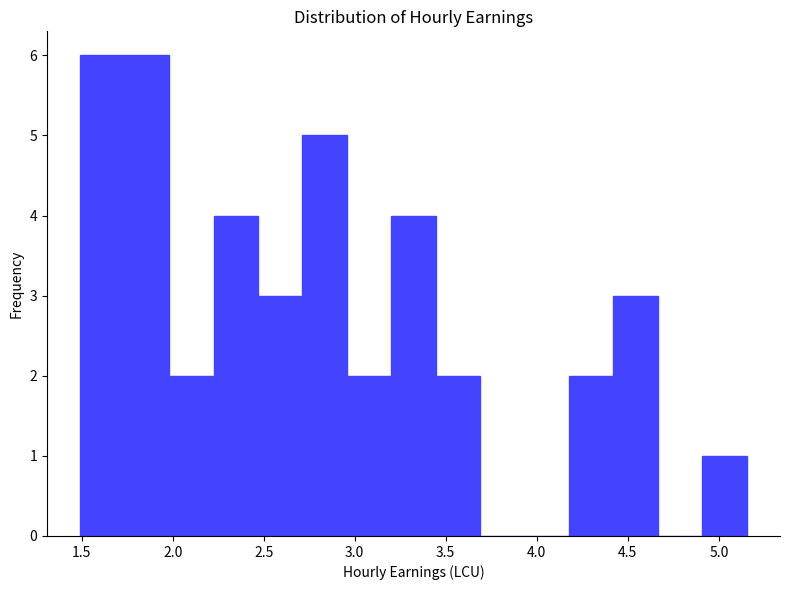

Reading left to right, transcribe this chart: for each bar, give the range it covers on the x-axis and its height. Neither the bar edges nor the heights are printed on the chart, so give them approximately, as read against the axes.

1.50 to 1.75: 6
1.75 to 2.00: 6
2.00 to 2.25: 2
2.25 to 2.45: 4
2.45 to 2.70: 3
2.70 to 2.95: 5
2.95 to 3.20: 2
3.20 to 3.45: 4
3.45 to 3.70: 2
3.70 to 3.95: 0
3.95 to 4.20: 0
4.20 to 4.40: 2
4.40 to 4.65: 3
4.65 to 4.90: 0
4.90 to 5.15: 1